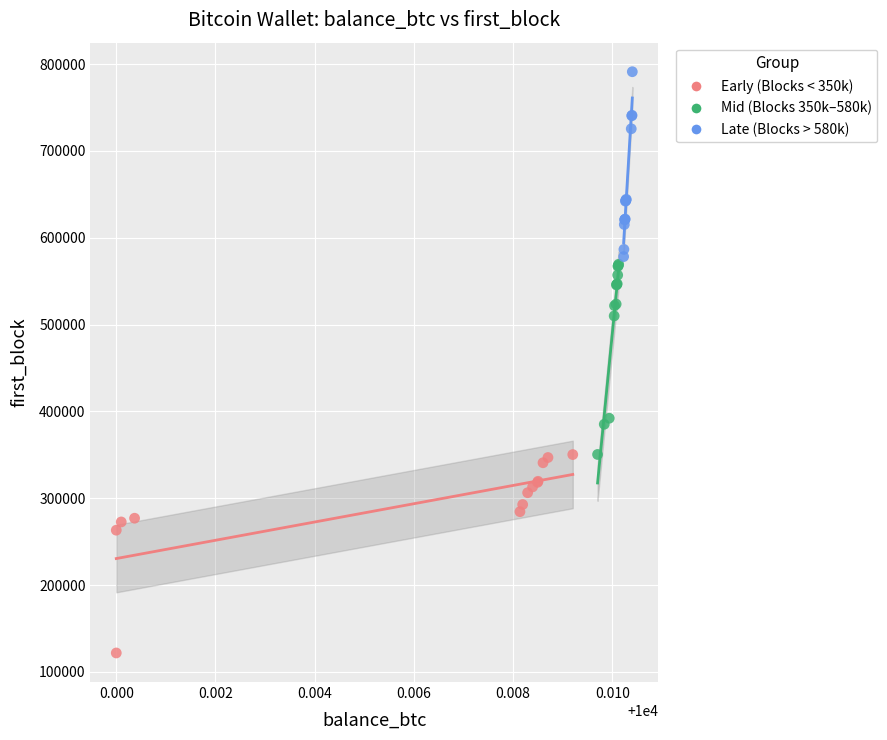

Which series has the largest Y range (max minus min)?

Early (Blocks < 350k)